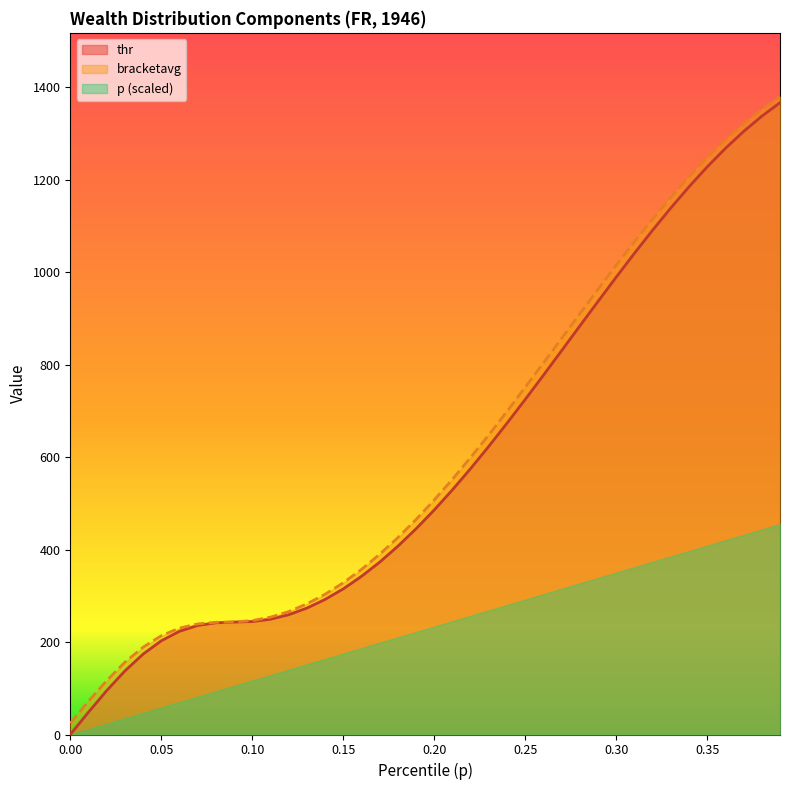

At which label does thr first exceed 485?

0.20